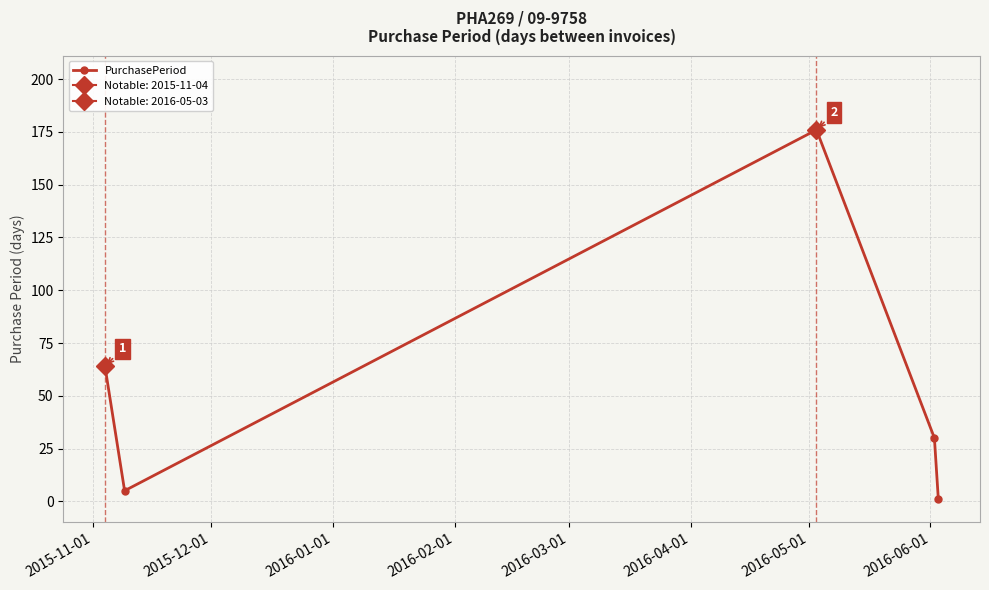

How many interior local peaks does the PurchasePeriod series have?

1